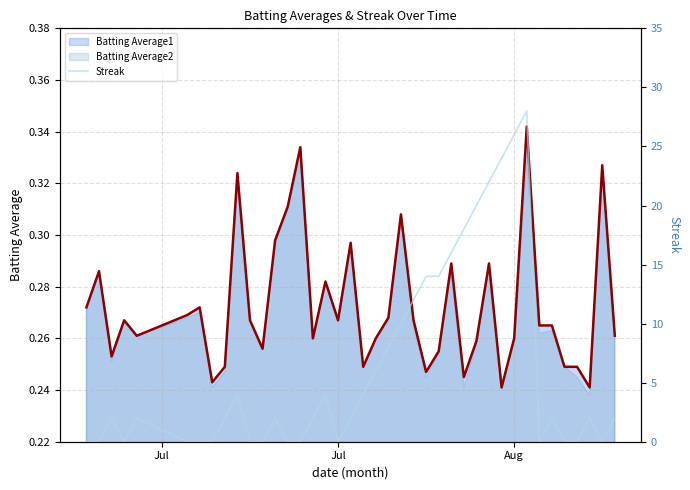

True or false: the data shows -19 at Jul.

False